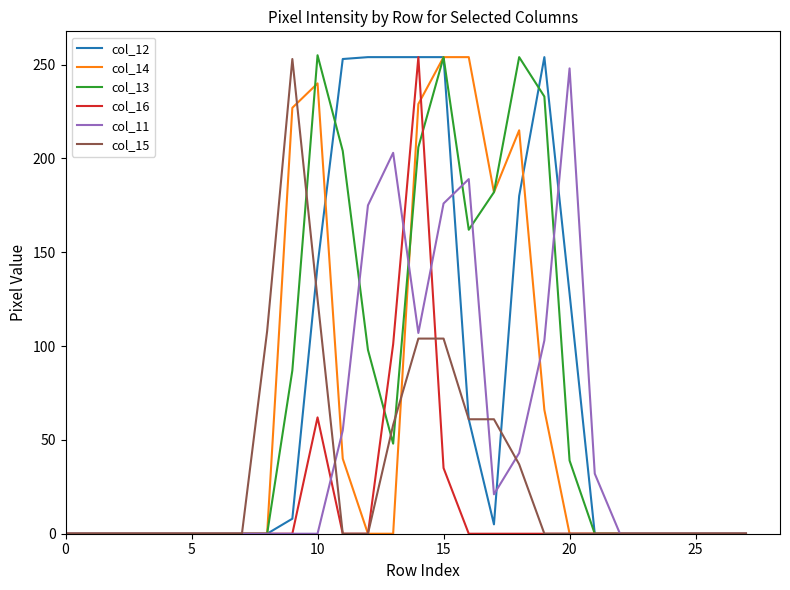

In col_11, how many points are higher than both neighbors (excluding endpoints)?

3